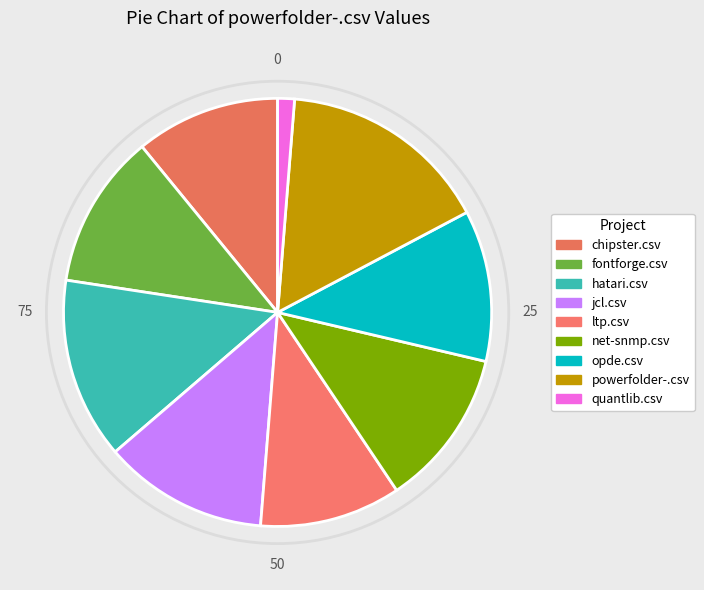

Rank the categories by value from highest to lowest.

powerfolder-.csv, hatari.csv, jcl.csv, net-snmp.csv, fontforge.csv, opde.csv, chipster.csv, ltp.csv, quantlib.csv